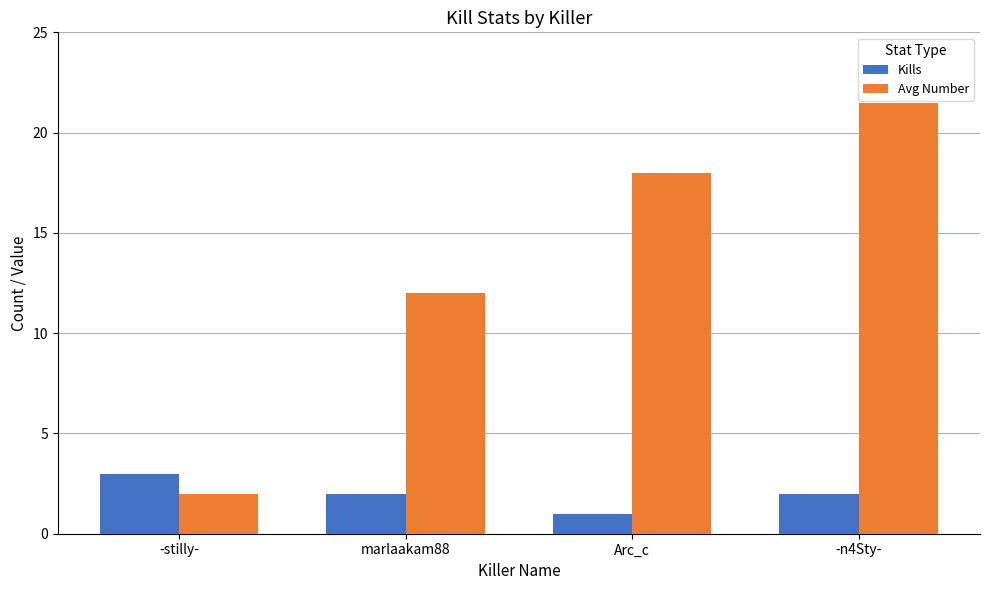

The Avg Number series shows 4.8 at -n4Sty-. True or false?

False